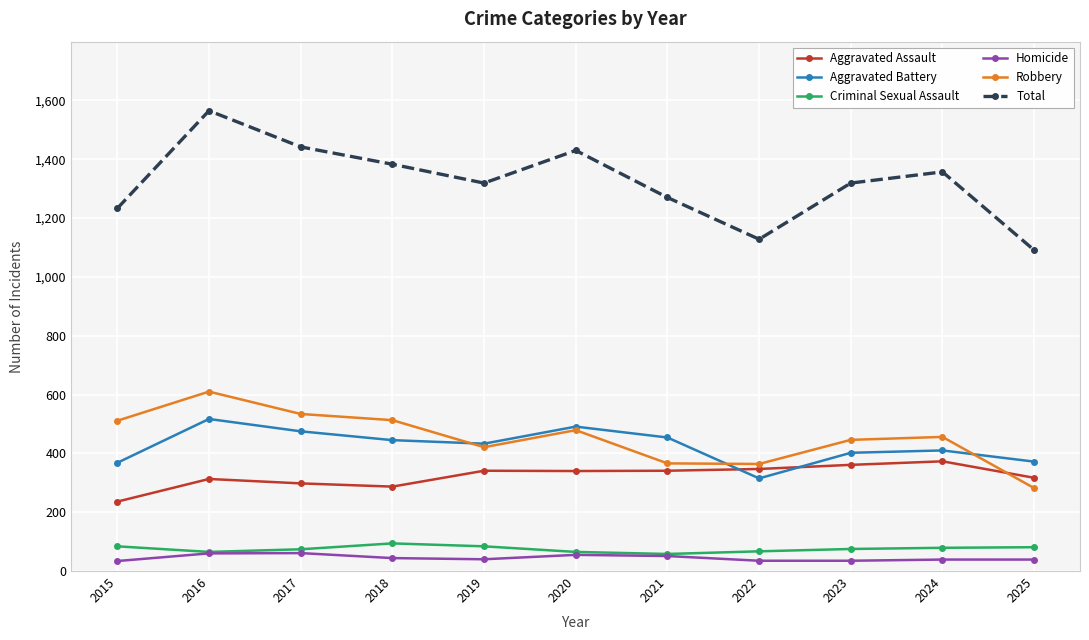

True or false: Homicide and Total intersect in this chart.

False